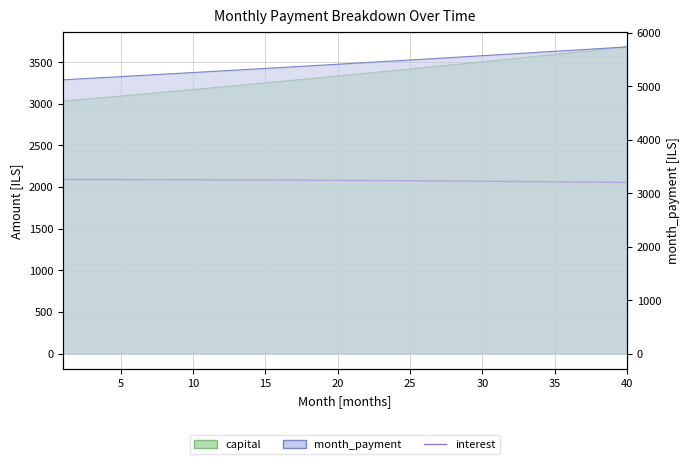

The chart shows a value of 2087.9 at 25. True or false?

True